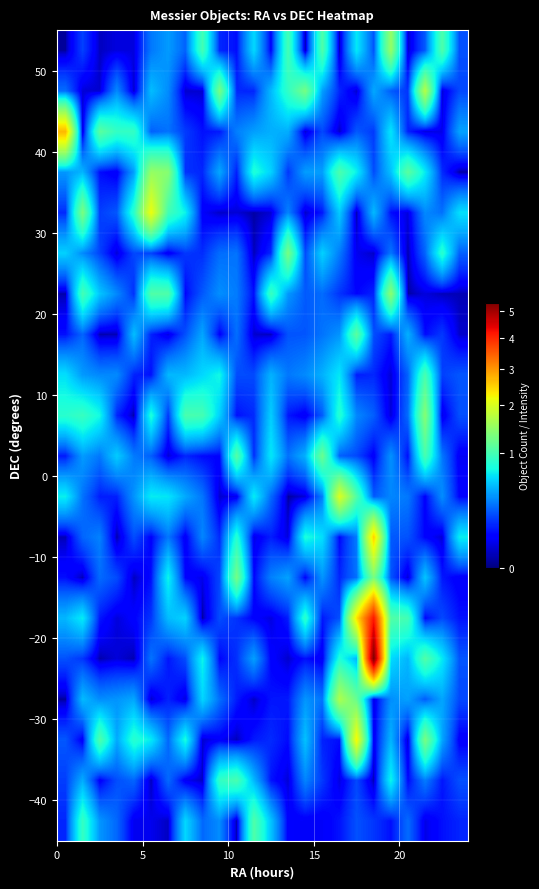

At how many categories does at least one series exceed 2?

5